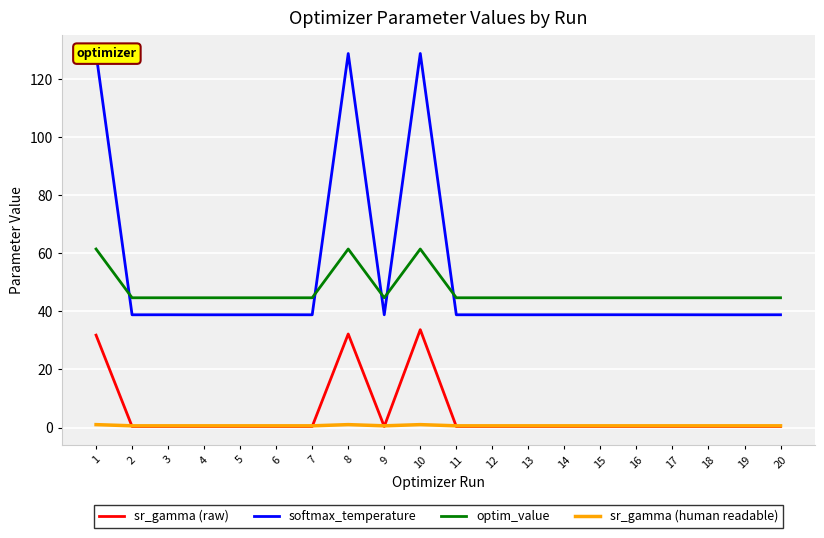

What is the minimum value for sr_gamma (human readable)?

0.6